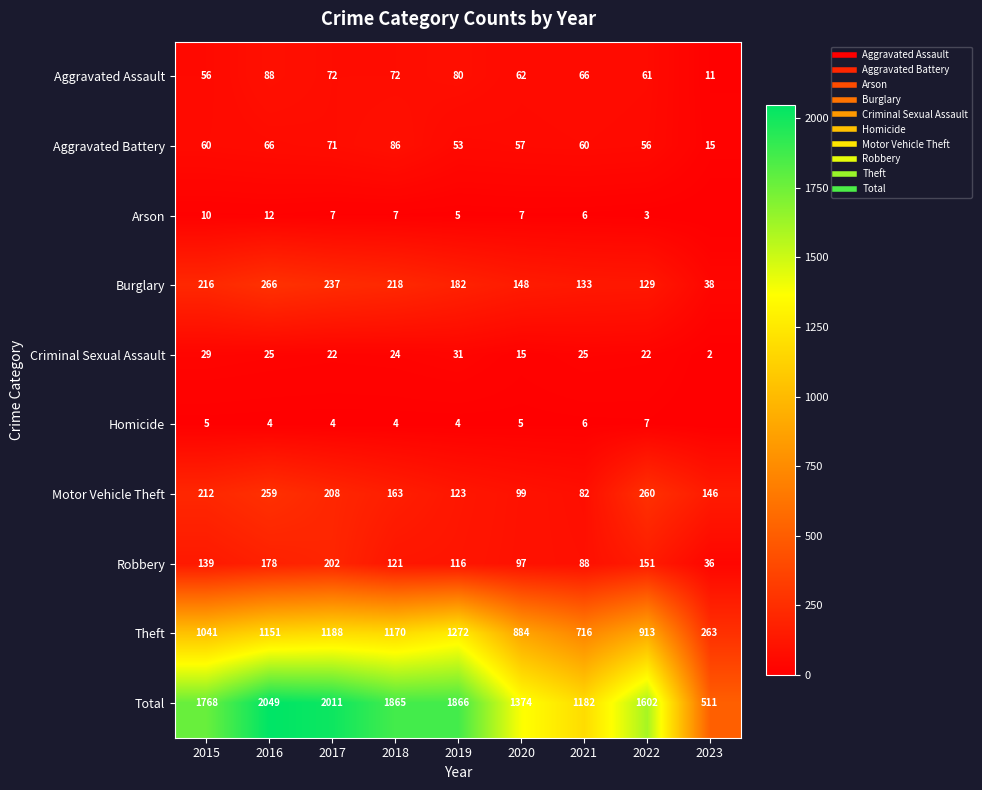

What is the spread (max minus min) of values at 2016?

2045